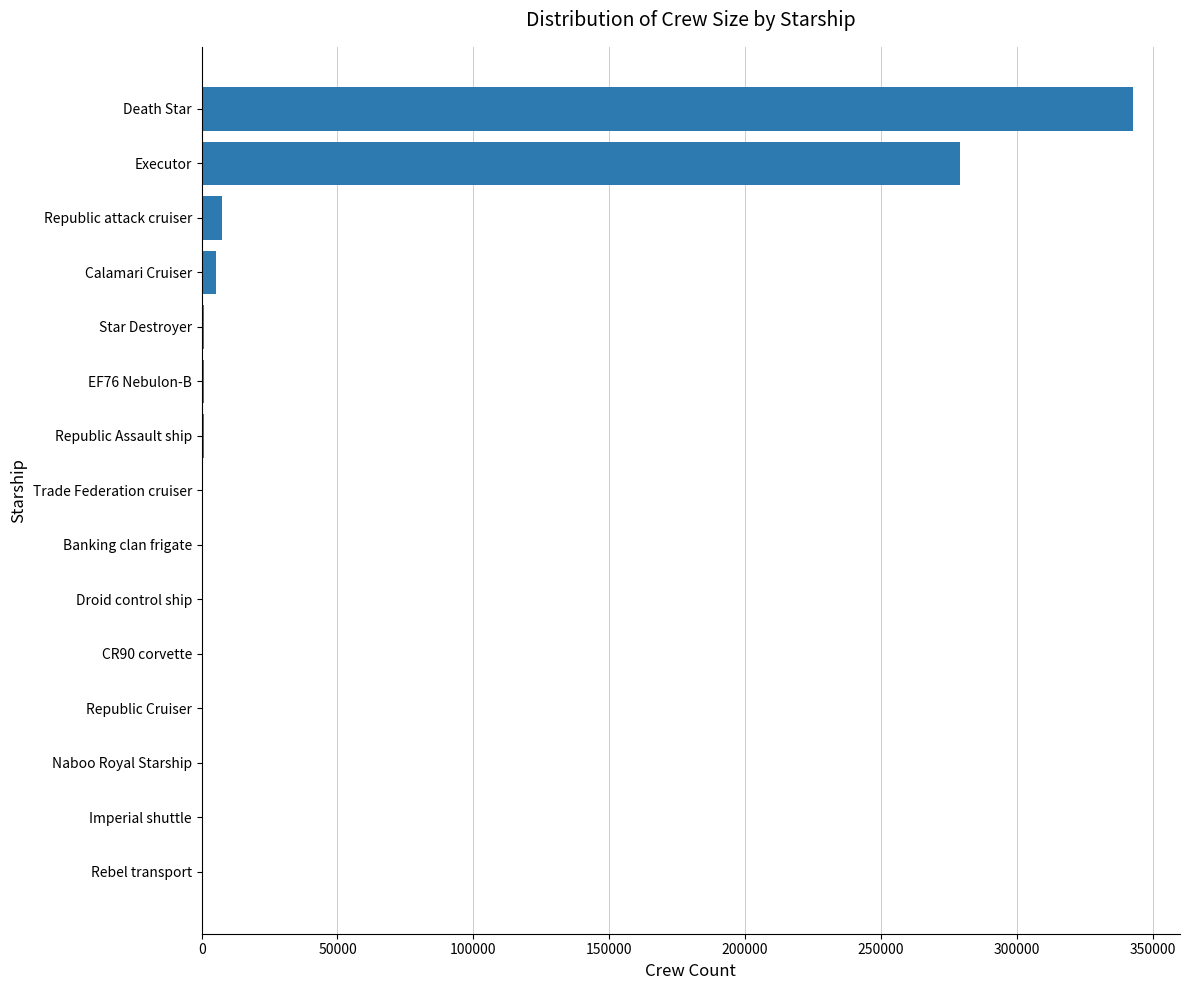

Approximately how many times larger is the value at Death Star compared to Republic attack cruiser?

46.3